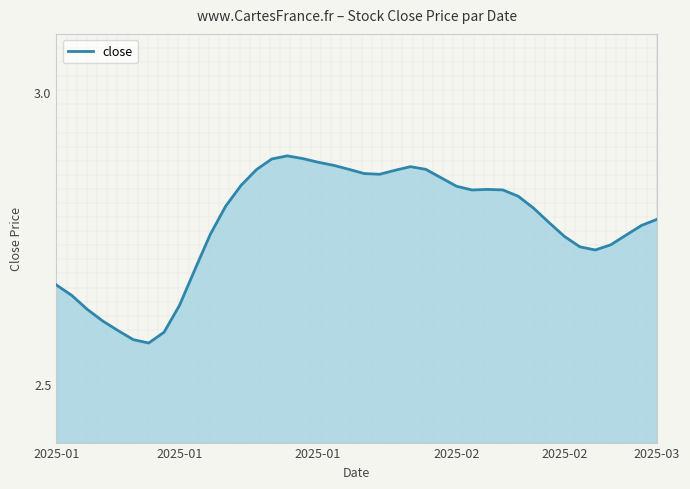

How many points are higher than both their immediate neighbors (excluding endpoints)?

3